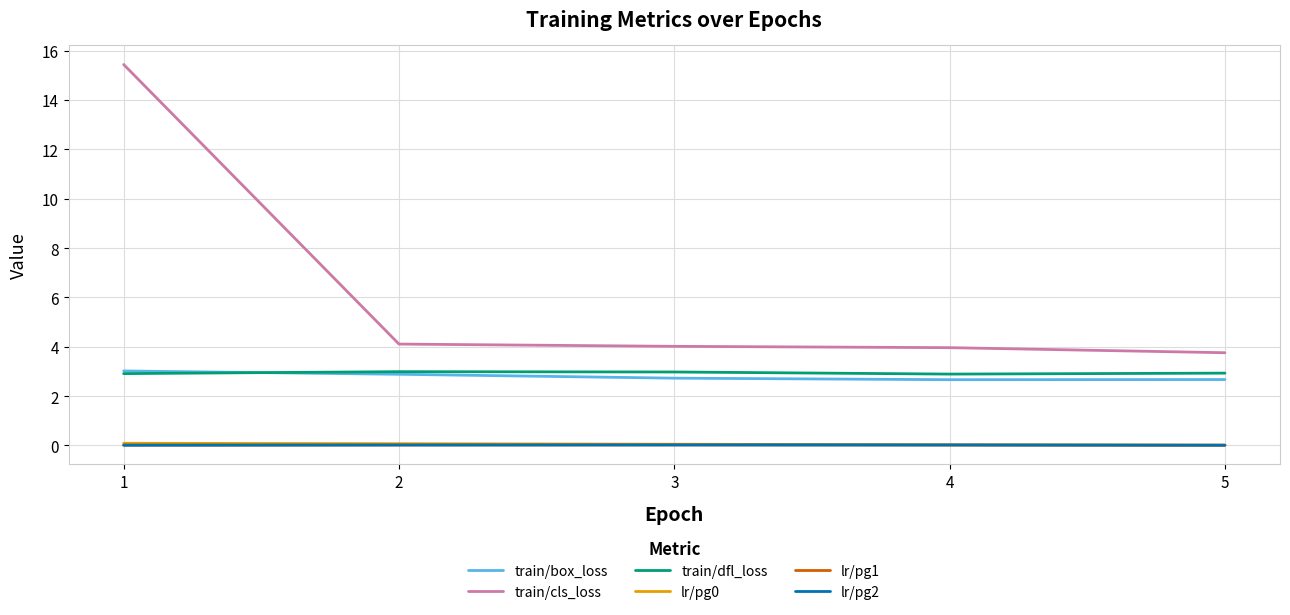

Rank the series by their maximum value, from highest to lowest.

train/cls_loss, train/box_loss, train/dfl_loss, lr/pg0, lr/pg1, lr/pg2